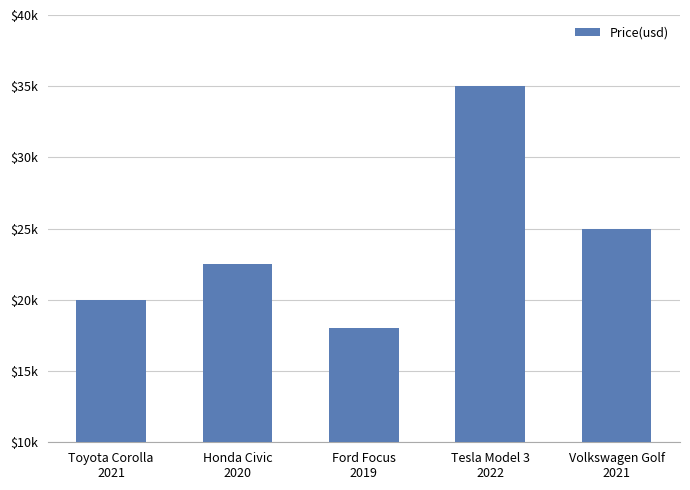

Where does the data first go above 22500?

Tesla Model 3
2022